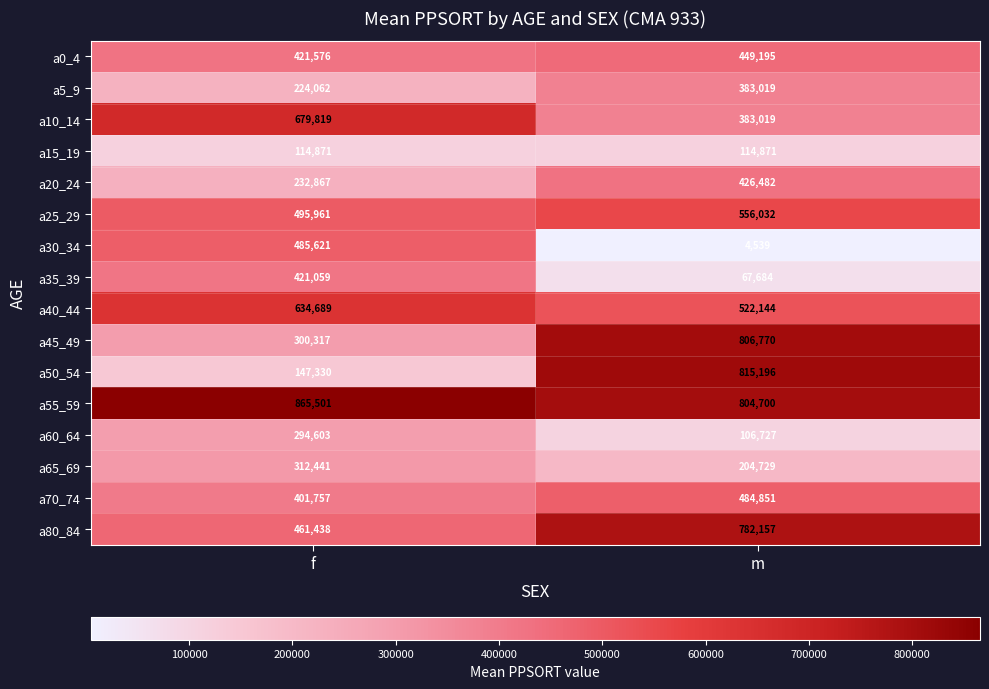

The value of a10_14 at f is 679819. True or false?

True